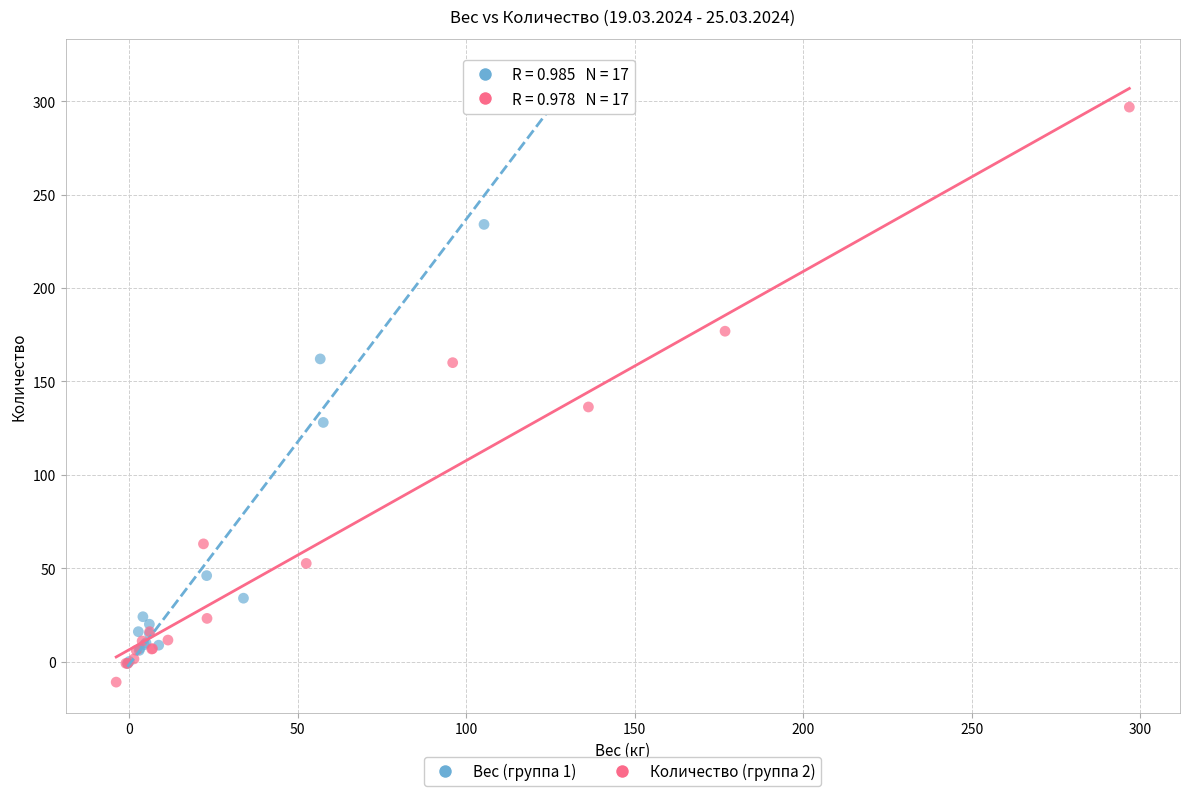

Which series has the largest Y range (max minus min)?

Вес (группа 1)